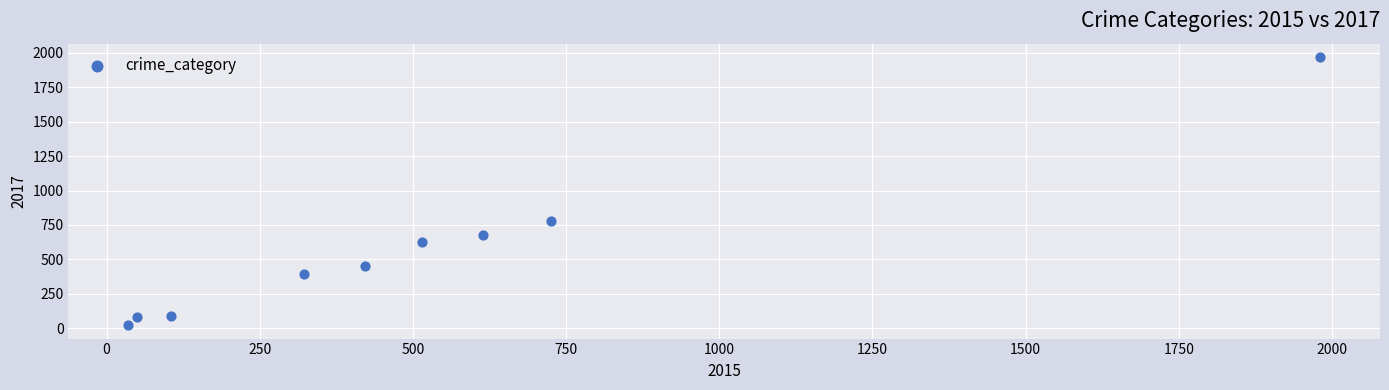

What is the range of X values (max minus min)?

1946